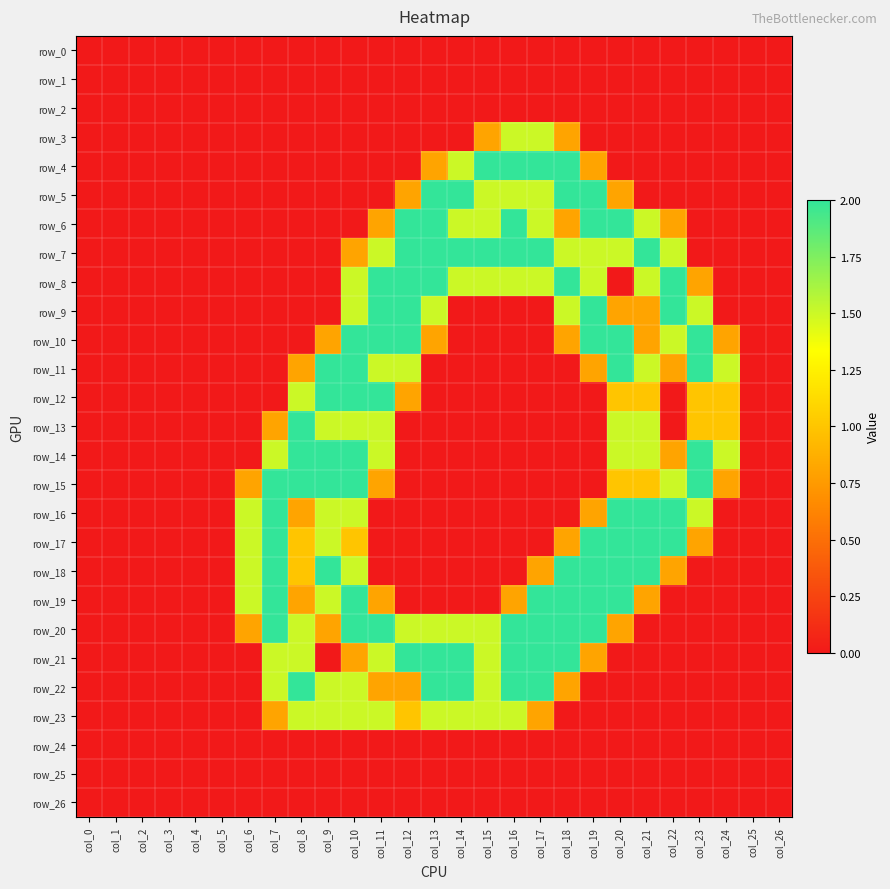

What is the difference between the row_12 values at col_26 and col_12?

0.8